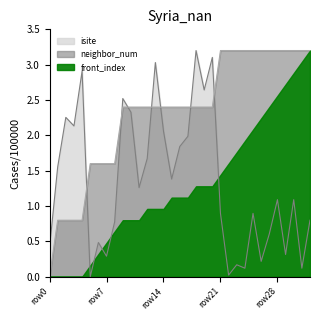

Which series has the largest range (max minus min)?

neighbor_num